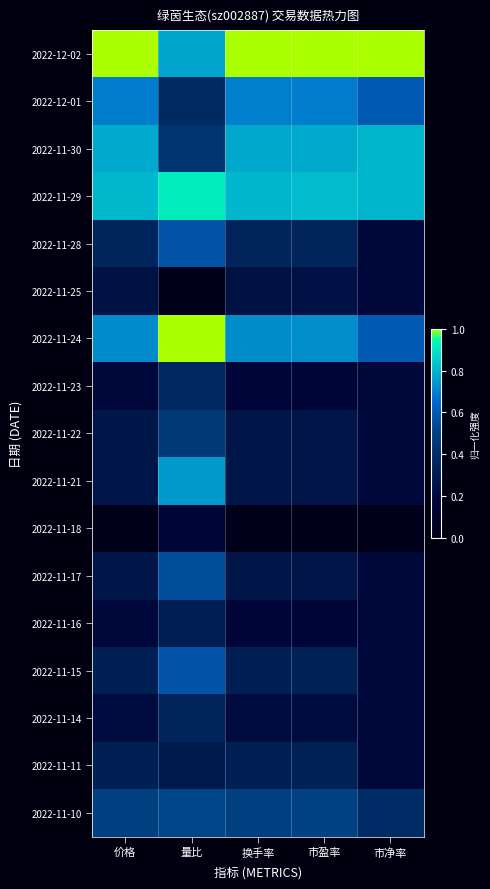

Which has a higher value, 市盈率 or 市净率?

市盈率